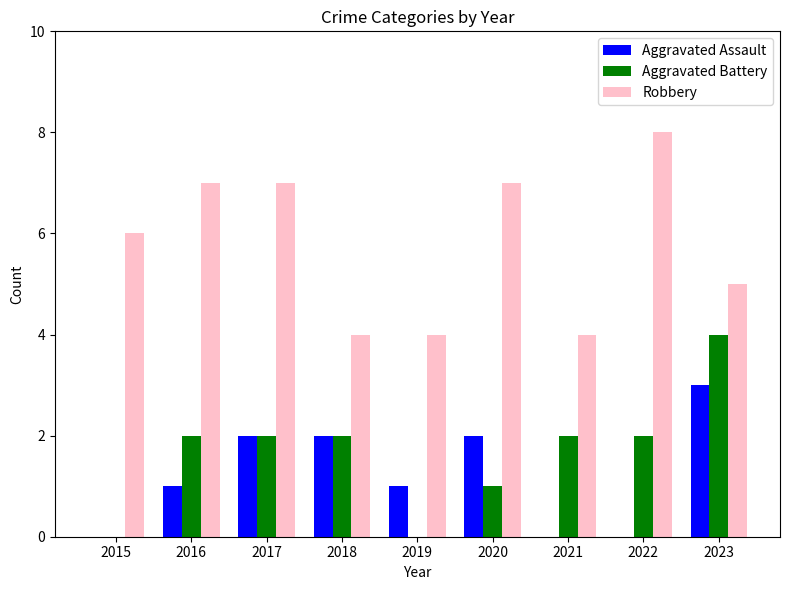

Between 2018 and 2023, which series saw the biggest shift?

Aggravated Battery